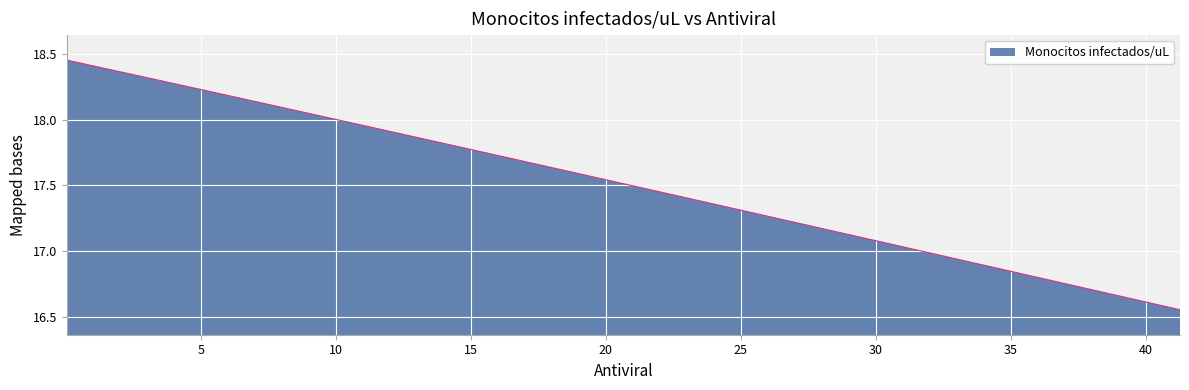

What is the difference between the maximum and minimum values?

1.9